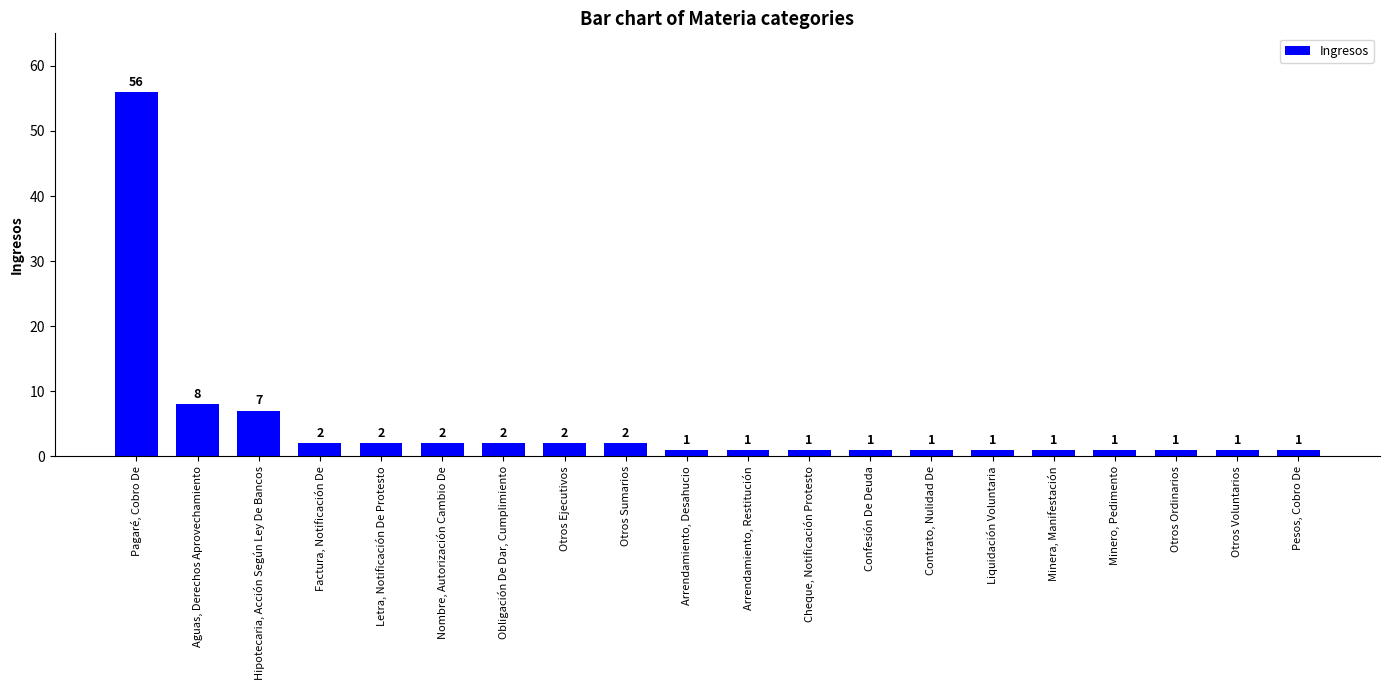

What is the difference between the maximum and minimum values?

55